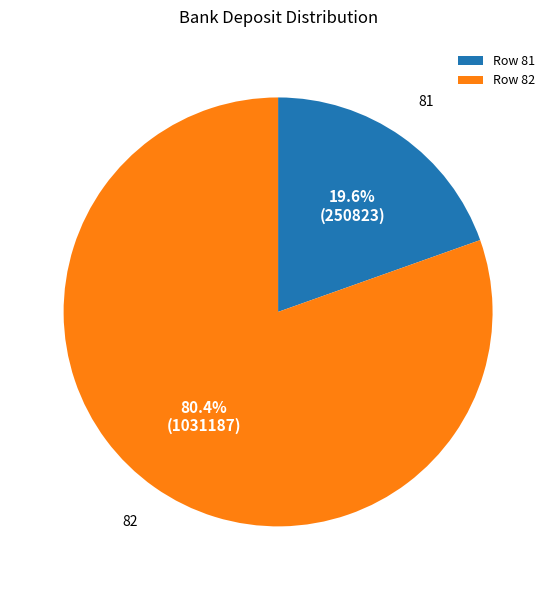

Which slice represents more than half of the pie?

Row 82